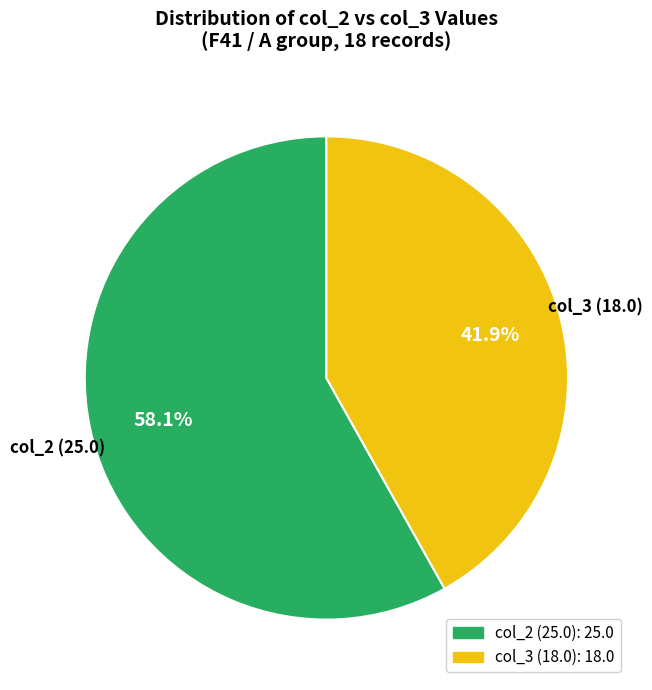

How many slices are in this pie chart?

2